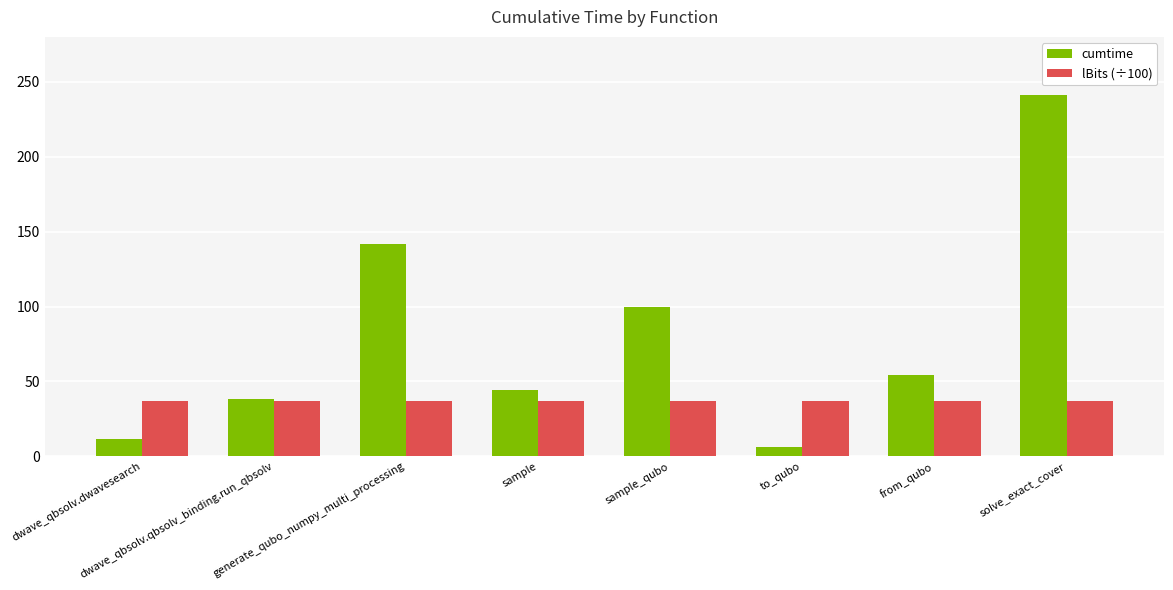

What is the label of the 8th bar from the left?

solve_exact_cover